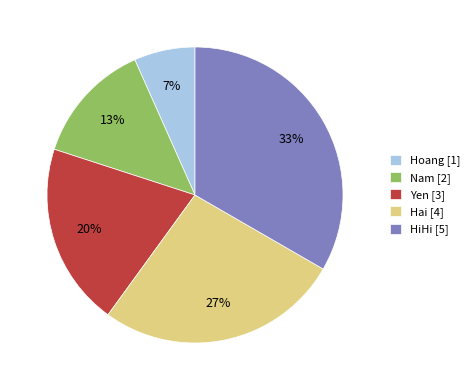

How many segments does this pie chart have?

5